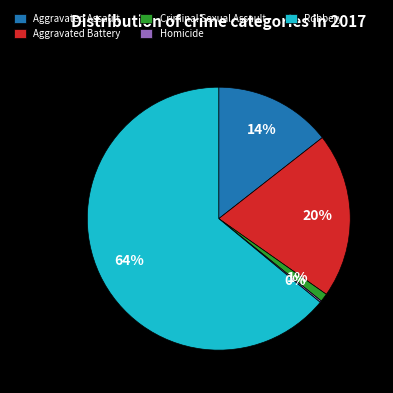

To the nearest percent, what portion does Criminal Sexual Assault represent?

1%